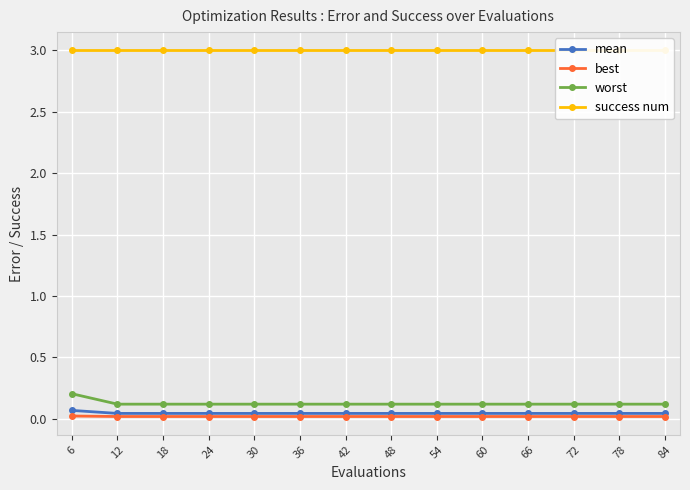

True or false: mean and success num intersect in this chart.

False